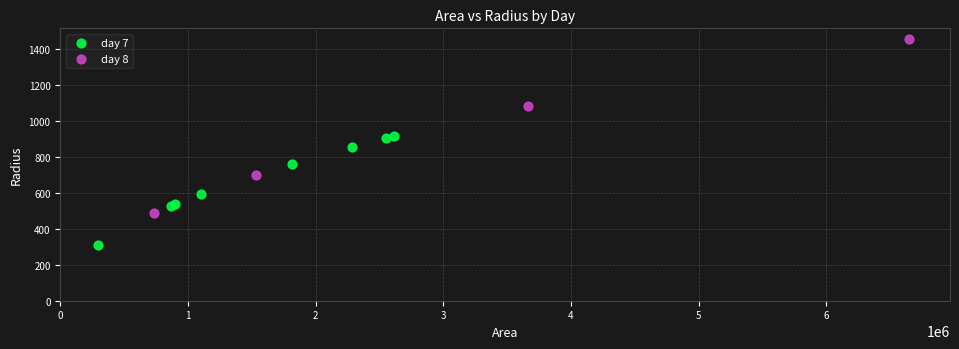

Which series reaches the maximum Y coordinate?

day 8